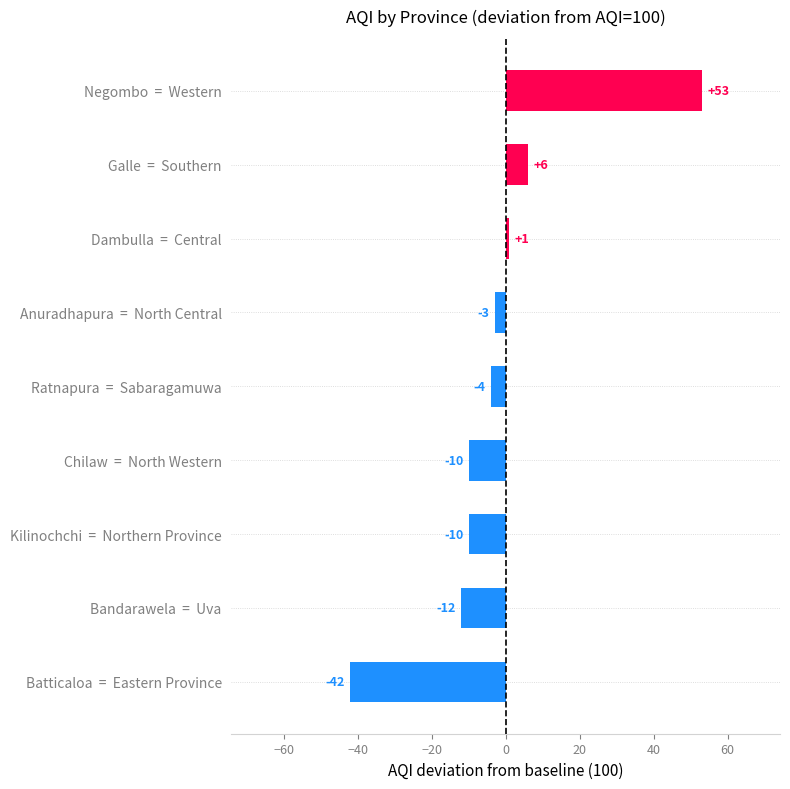

What is the label of the 3rd bar from the top?

Dambulla  =  Central